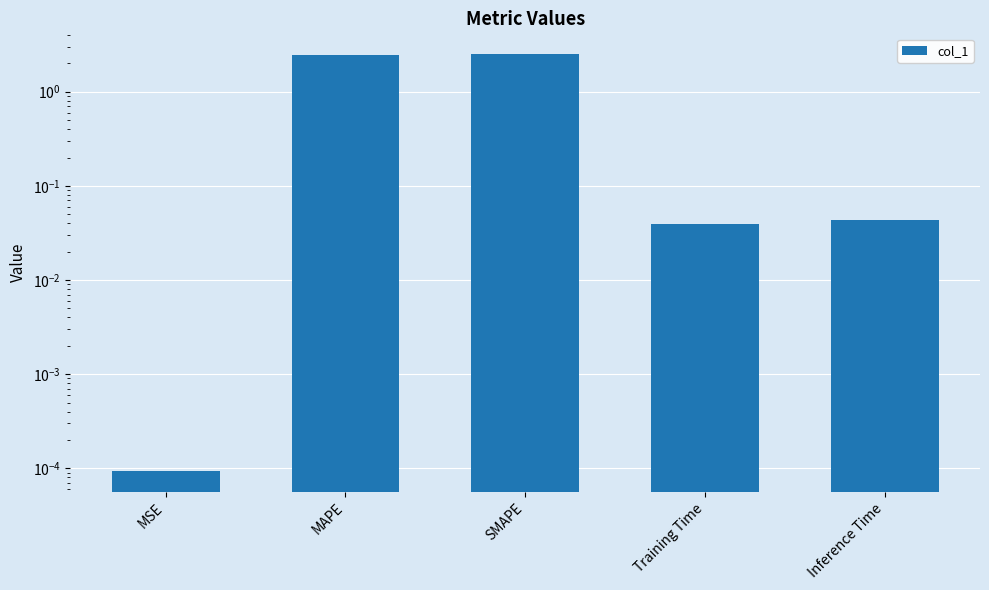

Count the number of data series in this chart.

1